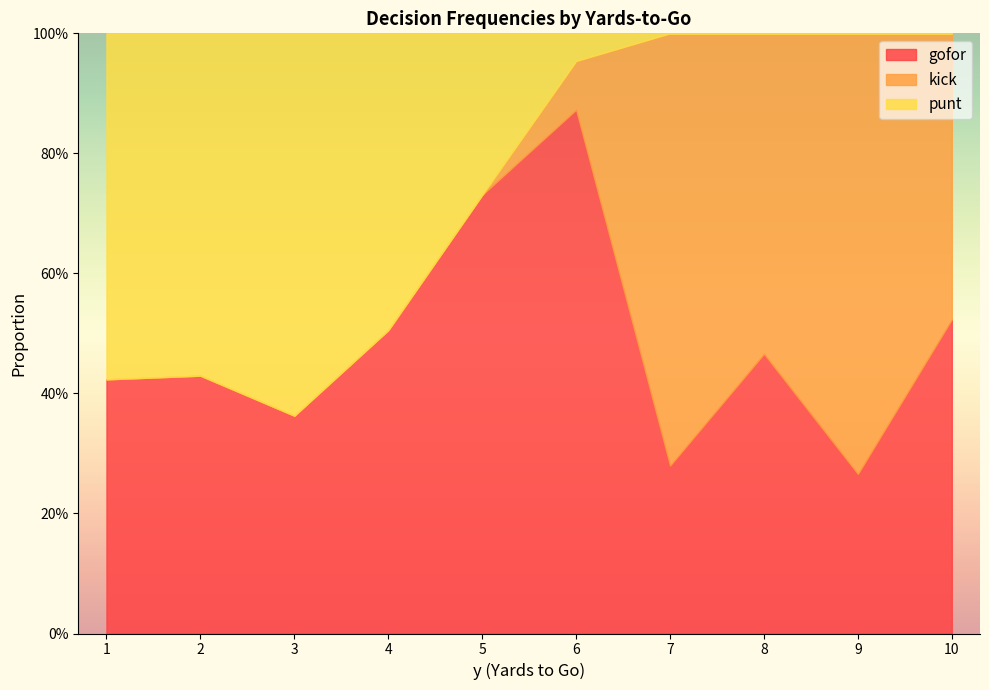

What are all the series names shown in the legend?

gofor, kick, punt